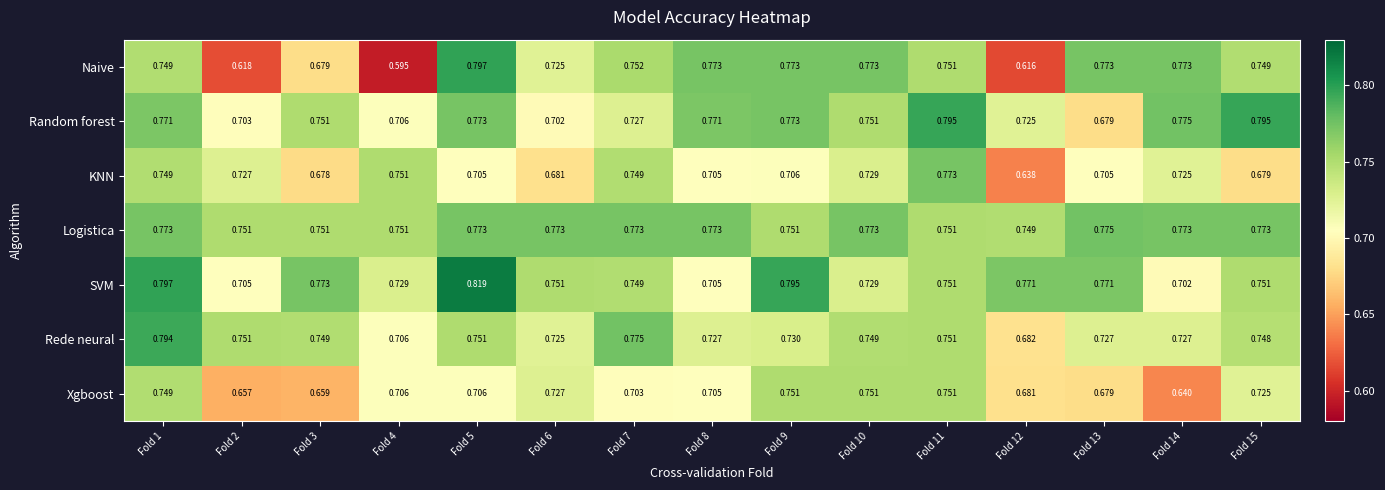

Count the number of data series in this chart.

7